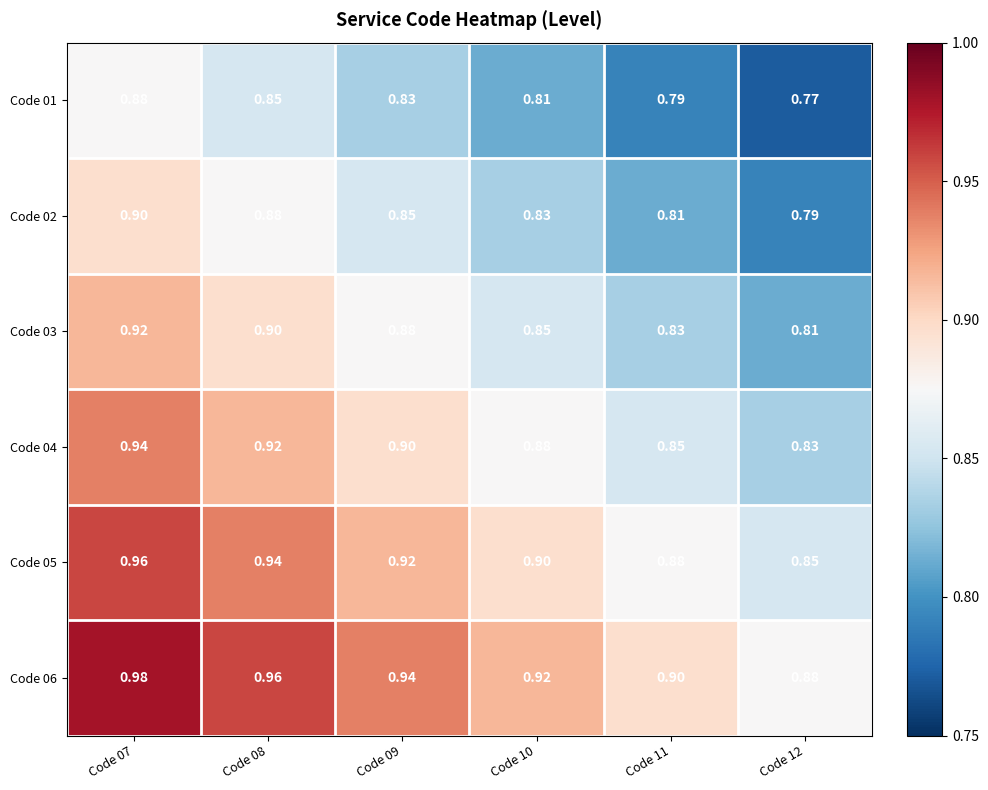

Reading right to left, list all the values displayed in this chart.

Code 01: Code 12=0.8	Code 11=0.8	Code 10=0.8	Code 09=0.8	Code 08=0.8	Code 07=0.9
Code 02: Code 12=0.8	Code 11=0.8	Code 10=0.8	Code 09=0.8	Code 08=0.9	Code 07=0.9
Code 03: Code 12=0.8	Code 11=0.8	Code 10=0.8	Code 09=0.9	Code 08=0.9	Code 07=0.9
Code 04: Code 12=0.8	Code 11=0.8	Code 10=0.9	Code 09=0.9	Code 08=0.9	Code 07=0.9
Code 05: Code 12=0.8	Code 11=0.9	Code 10=0.9	Code 09=0.9	Code 08=0.9	Code 07=1.0
Code 06: Code 12=0.9	Code 11=0.9	Code 10=0.9	Code 09=0.9	Code 08=1.0	Code 07=1.0